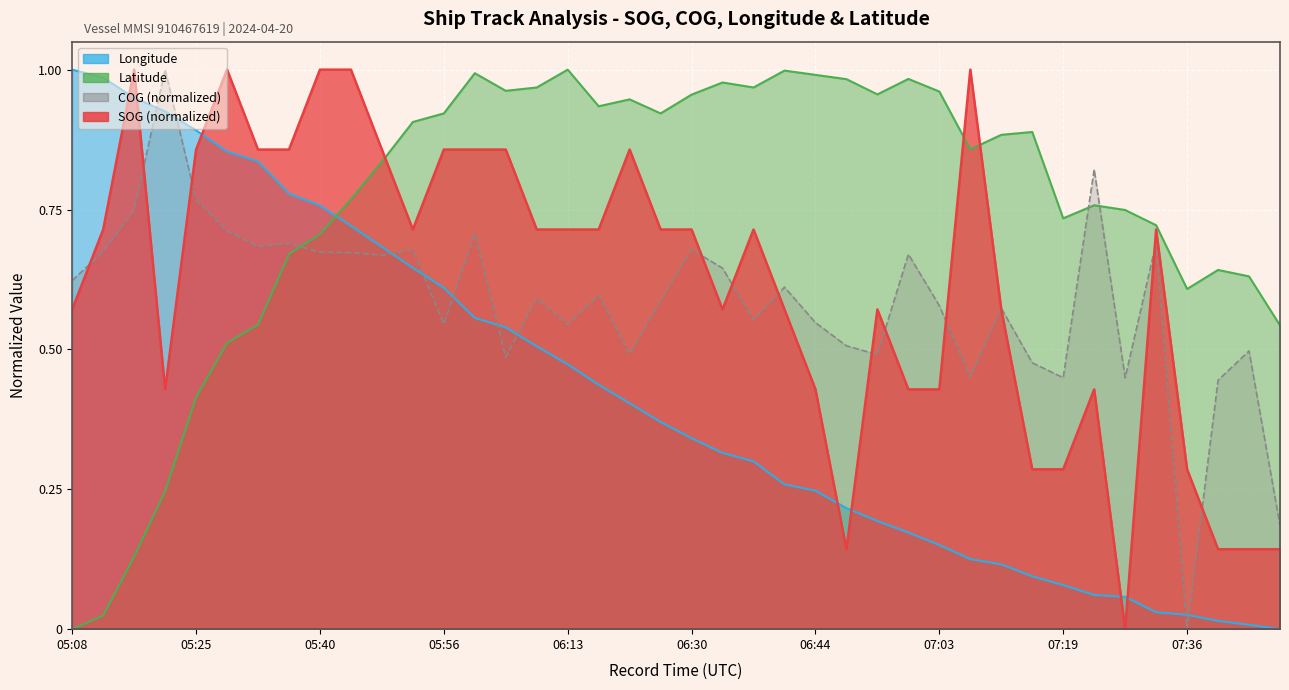

Is it true that Latitude equals 0.3 at 06:50?

False